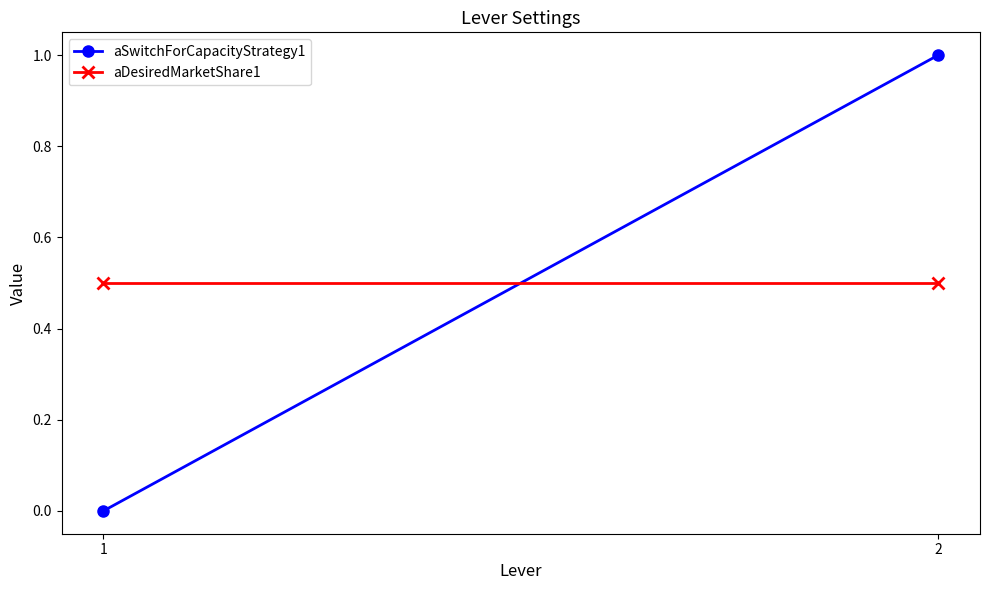

What is the value of the aDesiredMarketShare1 point at the 2nd from the left?

0.5